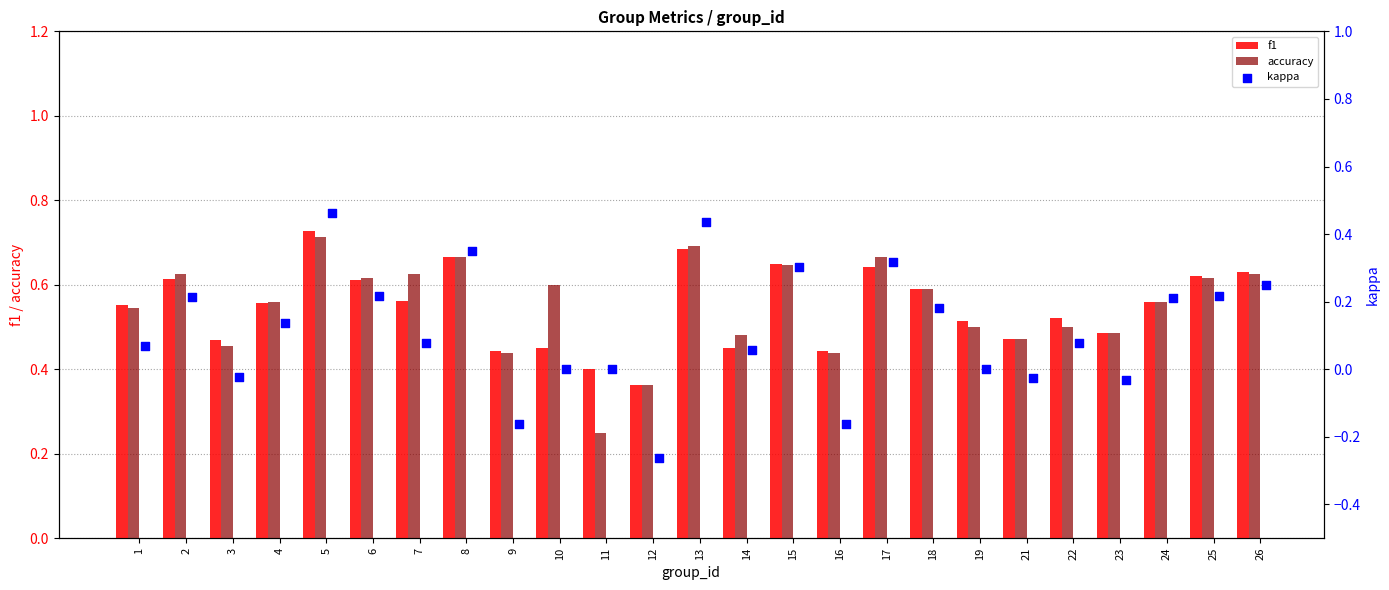

Which series contains the lowest Y value?

kappa